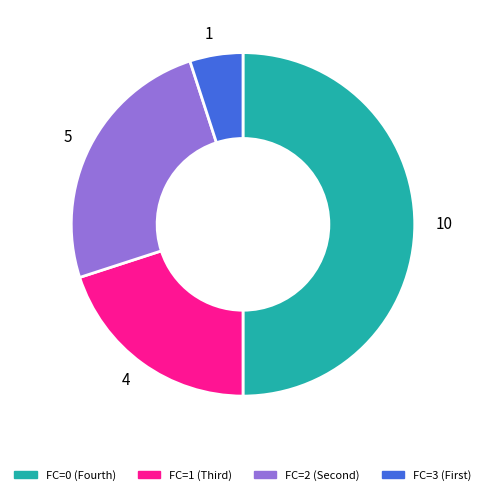

Is it true that 5 is 25% of the pie?

True